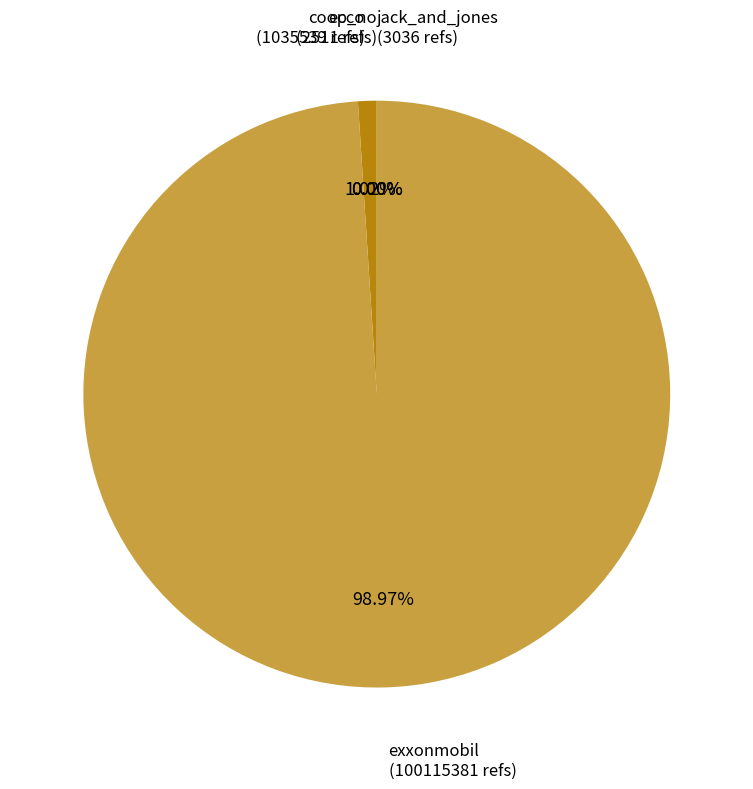

Is it true that ecco is 16% of the pie?

False